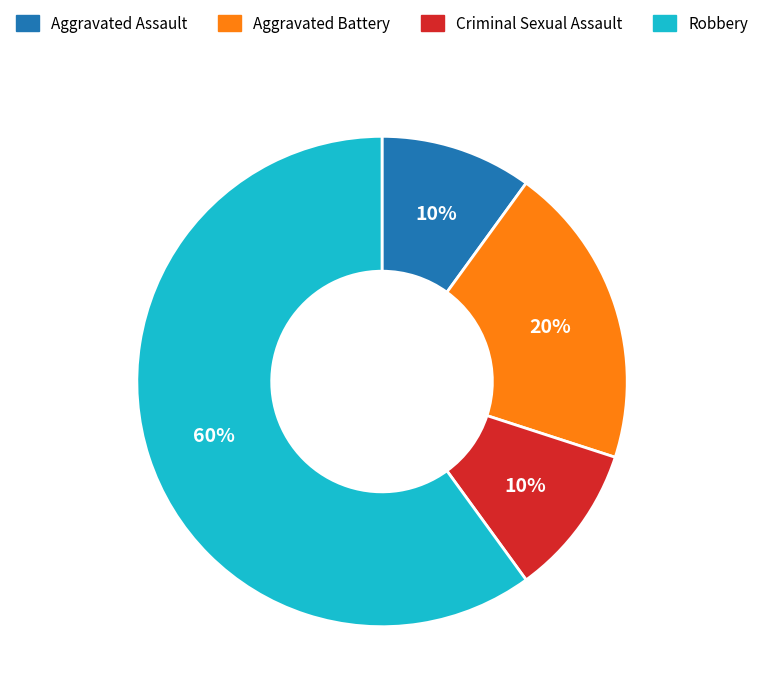

To the nearest percent, what percentage of the pie is Criminal Sexual Assault?

10%